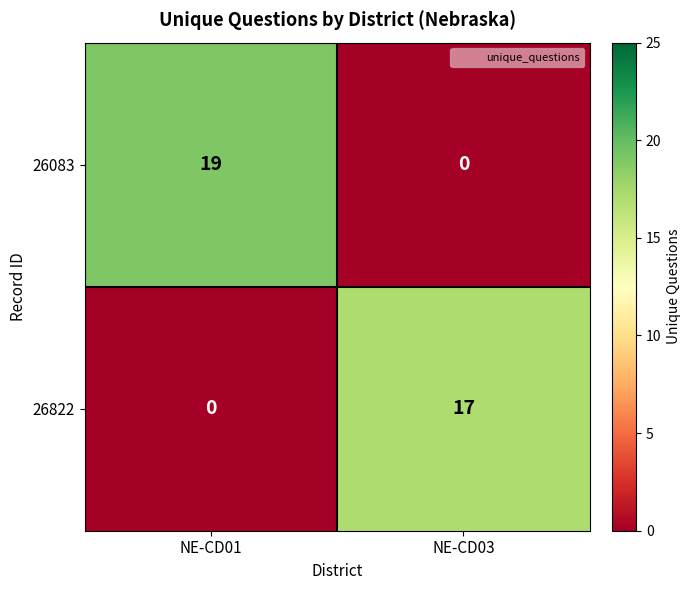

Where is 26083 nearest to the value 9?

NE-CD03